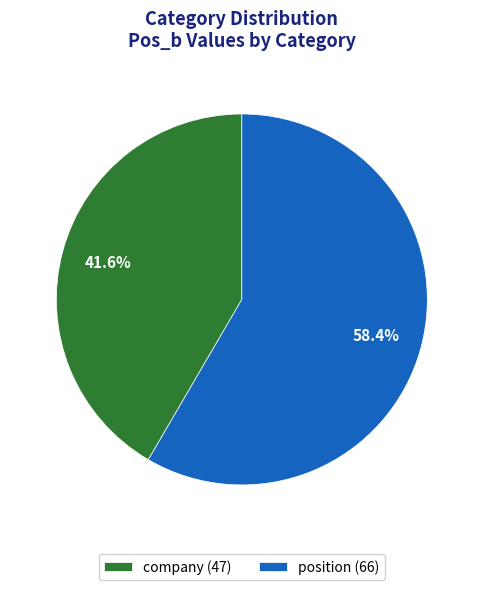

Between position and company, which is larger?

position